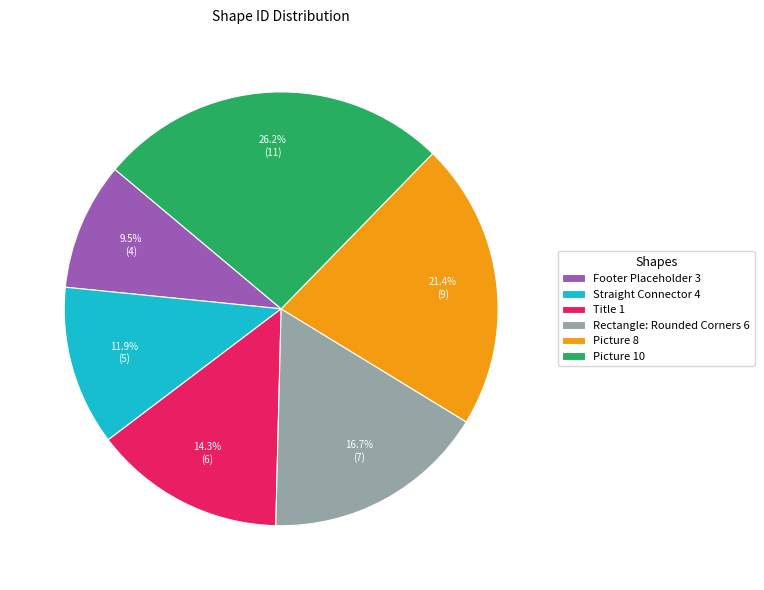

Does any single category account for the majority?

No